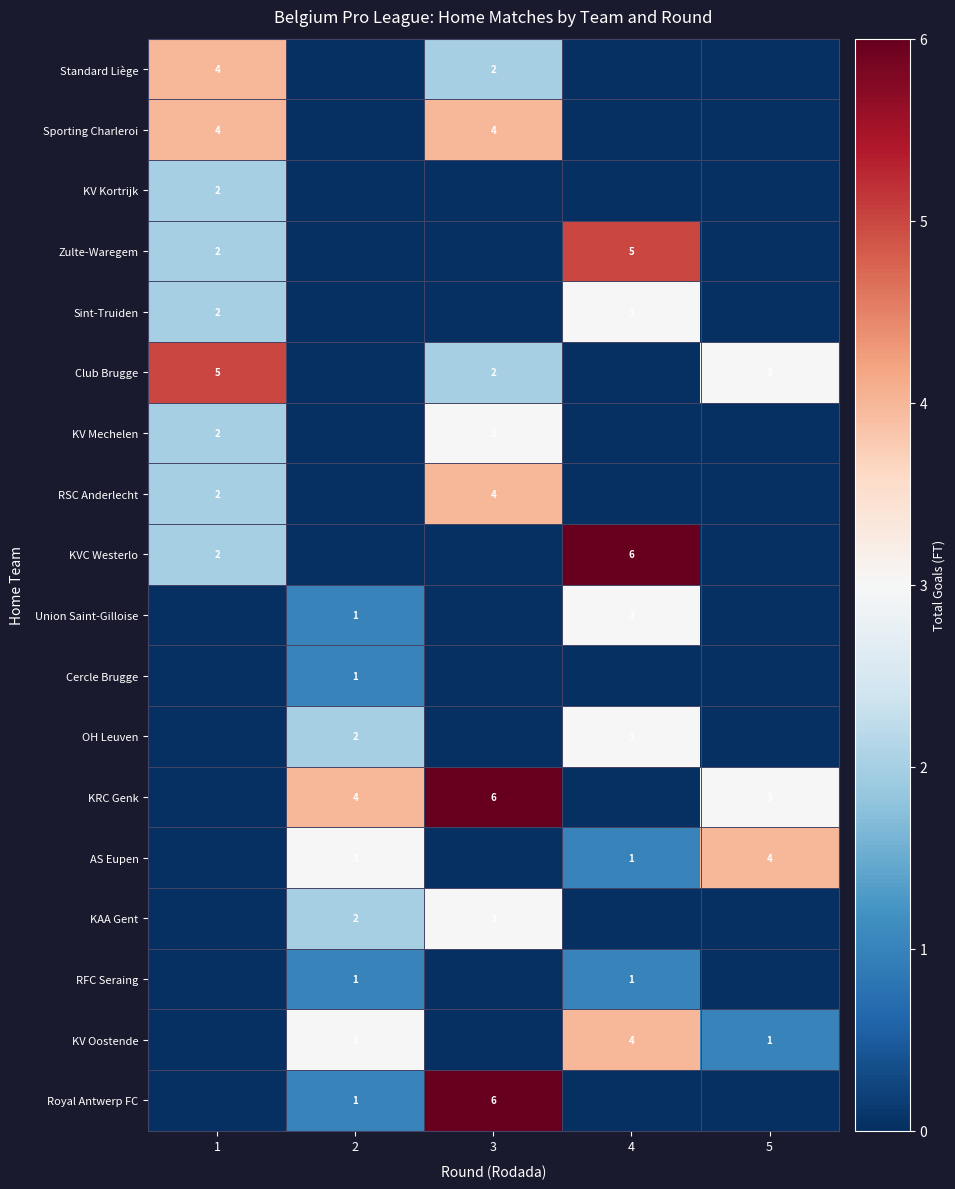

Is it true that AS Eupen equals 4 at 2?

False